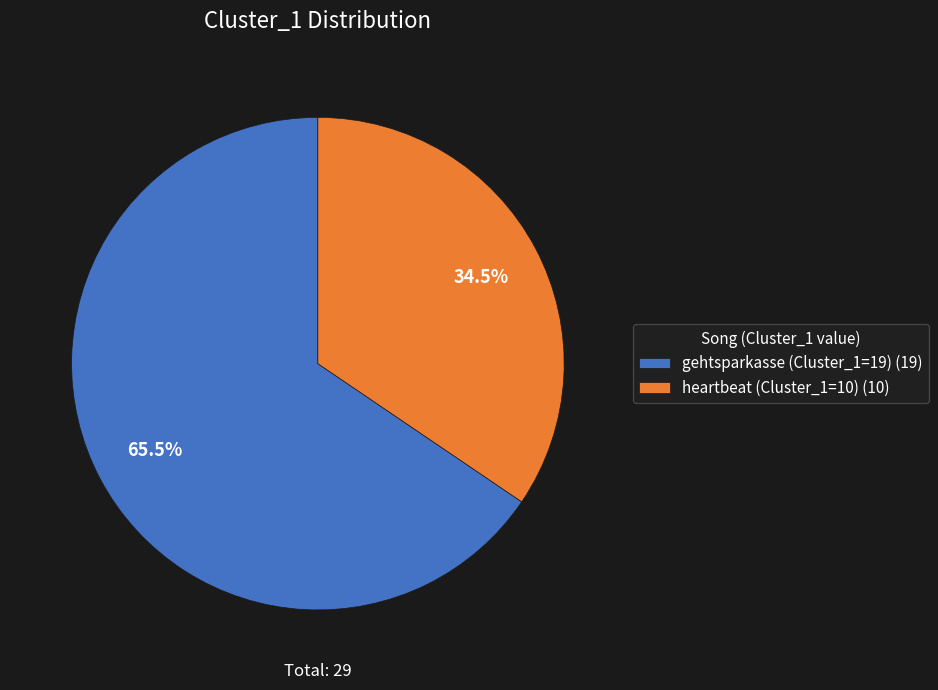

What is the ratio of the value at gehtsparkasse (Cluster_1=19) (19) to the value at heartbeat (Cluster_1=10) (10)?

1.9